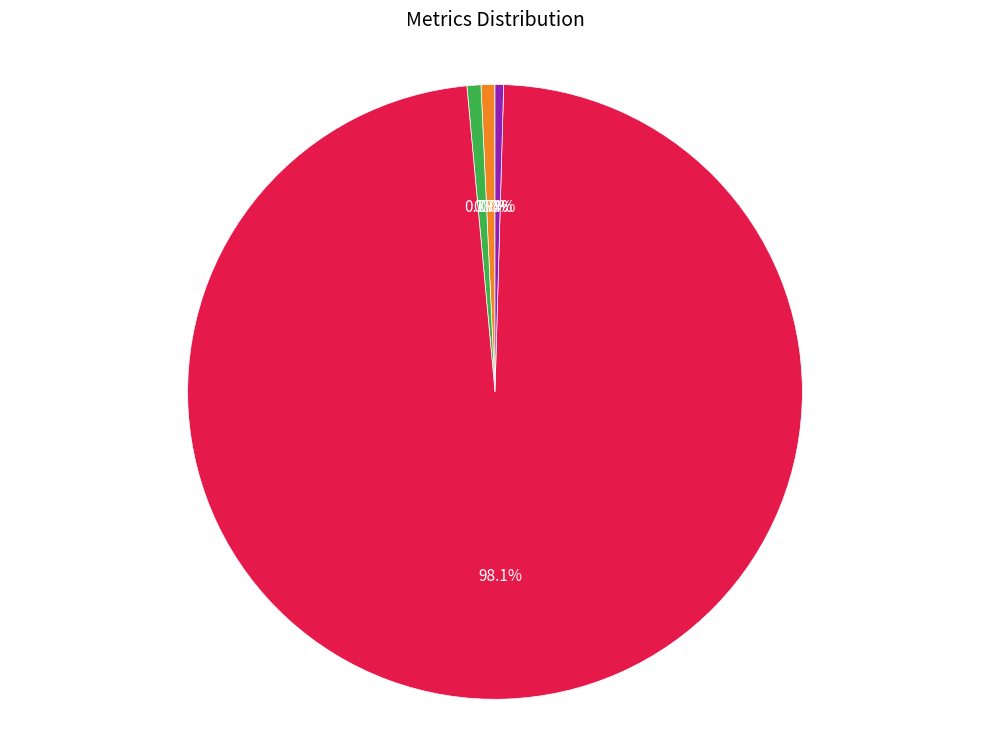

Does any single category account for the majority?

Yes